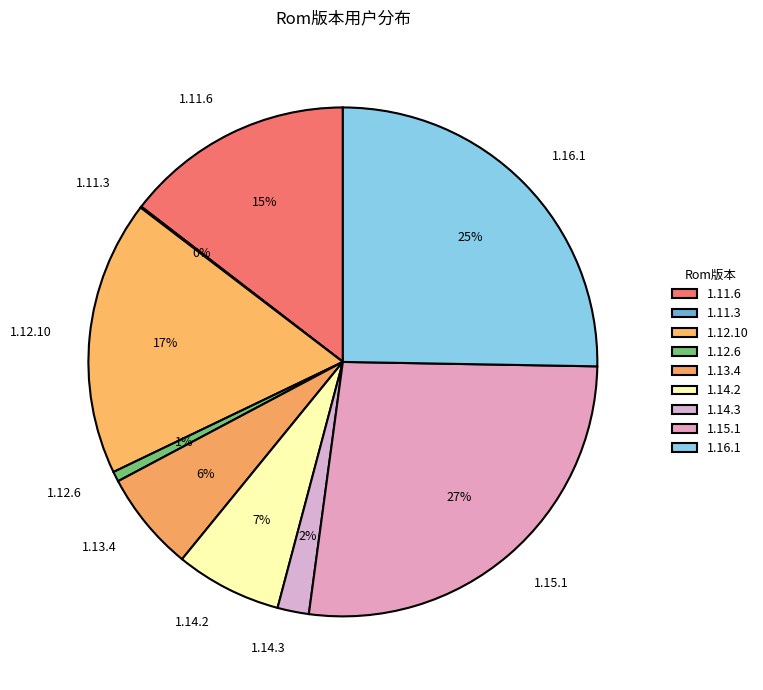

To the nearest percent, what portion does 1.14.2 represent?

7%